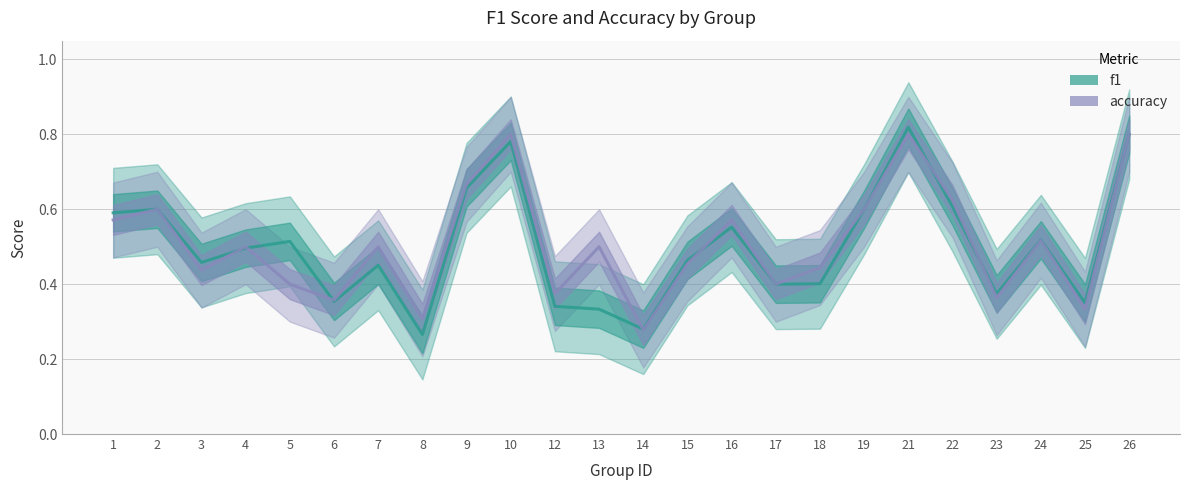

At which category does the chart reach its peak across all series?

21